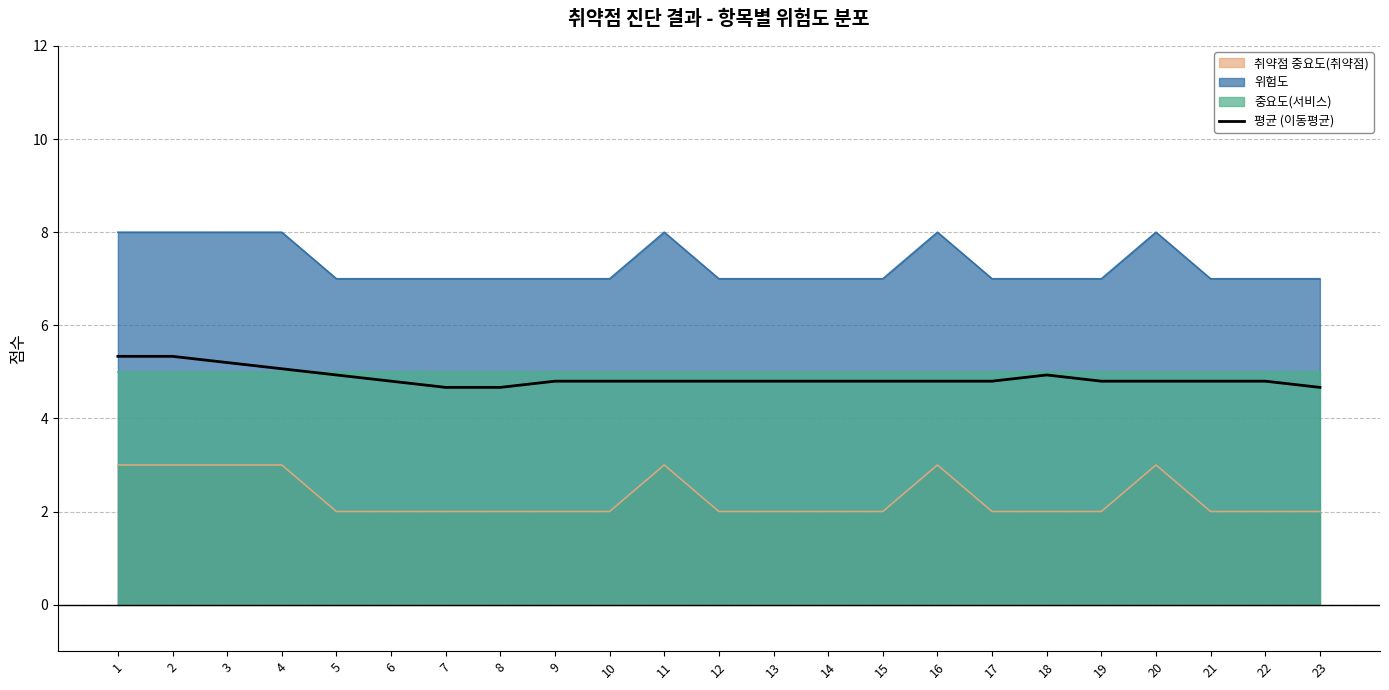

Reading right to left, transcribe all the data shown in this chart.

23=4.7	22=4.8	21=4.8	20=4.8	19=4.8	18=4.9	17=4.8	16=4.8	15=4.8	14=4.8	13=4.8	12=4.8	11=4.8	10=4.8	9=4.8	8=4.7	7=4.7	6=4.8	5=4.9	4=5.1	3=5.2	2=5.3	1=5.3